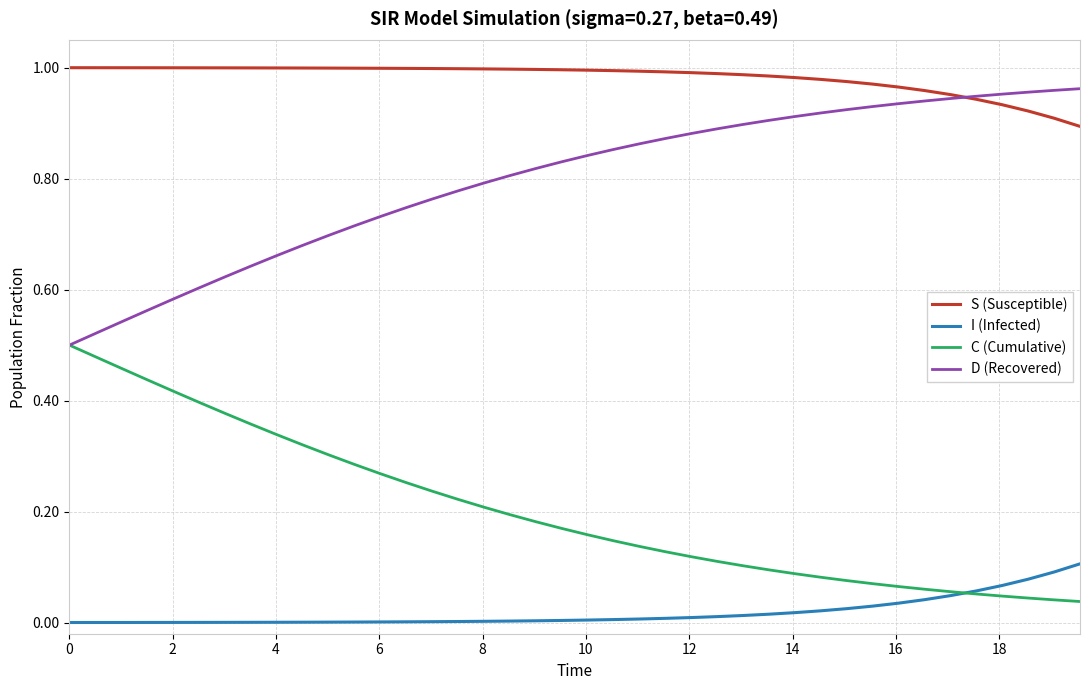

True or false: D (Recovered) and I (Infected) intersect in this chart.

False